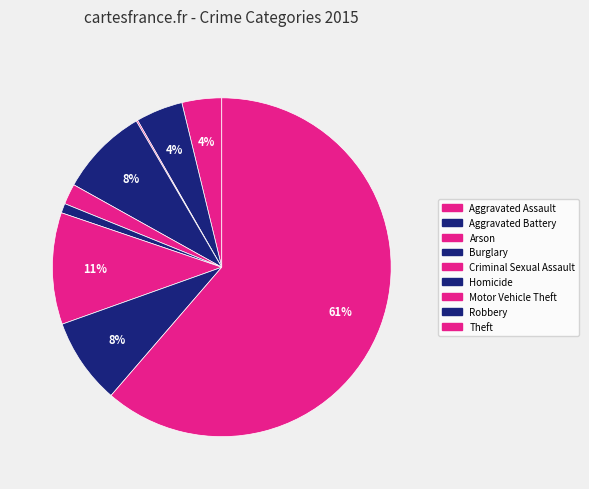

Rank the categories by value from lowest to highest.

Arson, Homicide, Criminal Sexual Assault, Aggravated Assault, Aggravated Battery, Robbery, Burglary, Motor Vehicle Theft, Theft